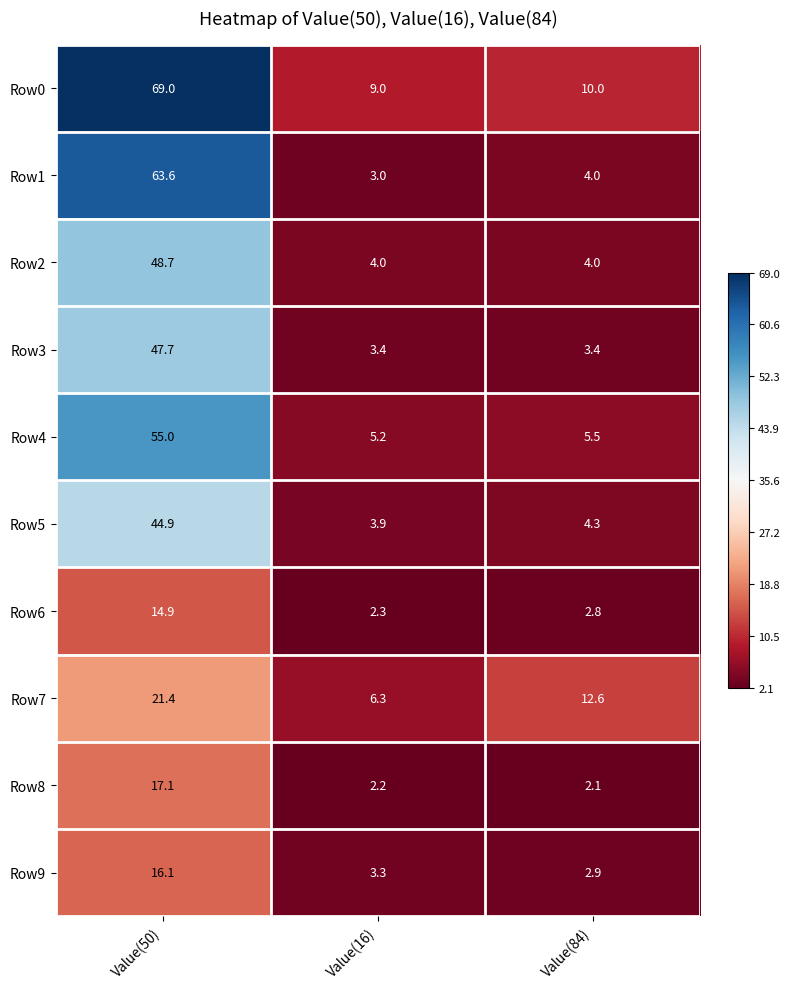

At which label is Row9 closest to 9?

Value(16)